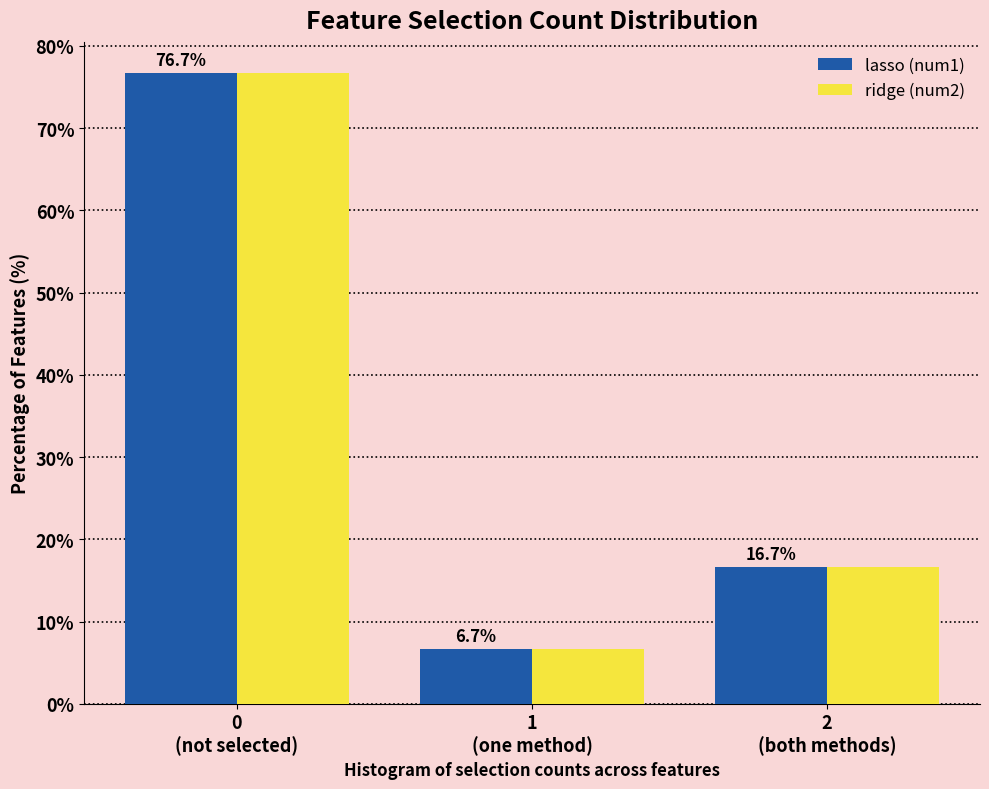

Reading left to right, extract all data points from this chart.

lasso (num1): 76.7	6.7	16.7
ridge (num2): 76.7	6.7	16.7